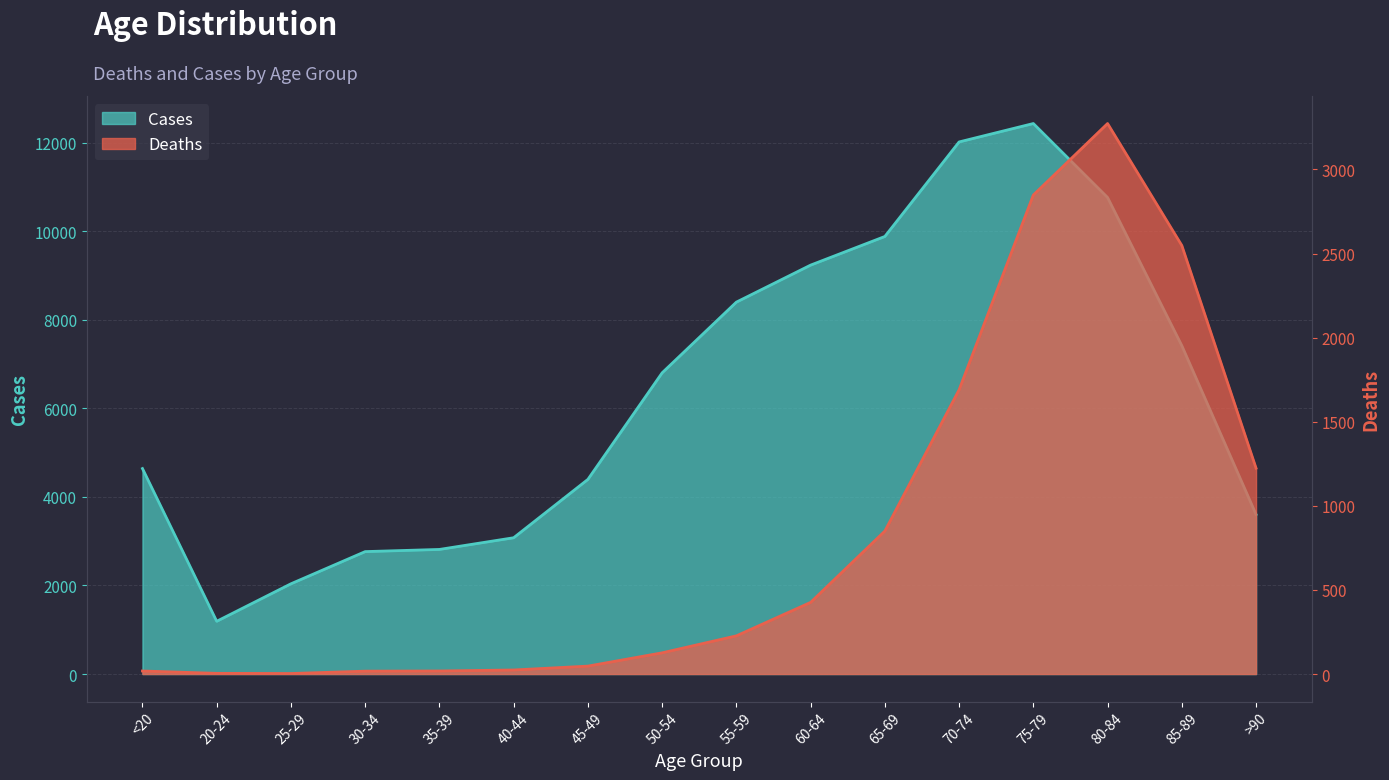

Between 50-54 and <20, which is larger?

50-54